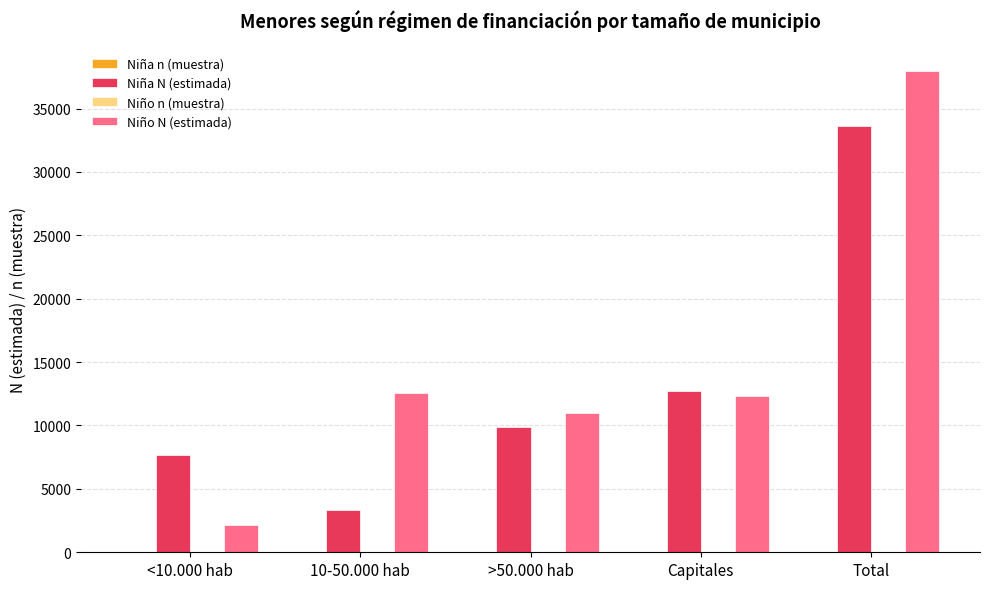

Where is Niña N (estimada) nearest to the value 18457?

Capitales